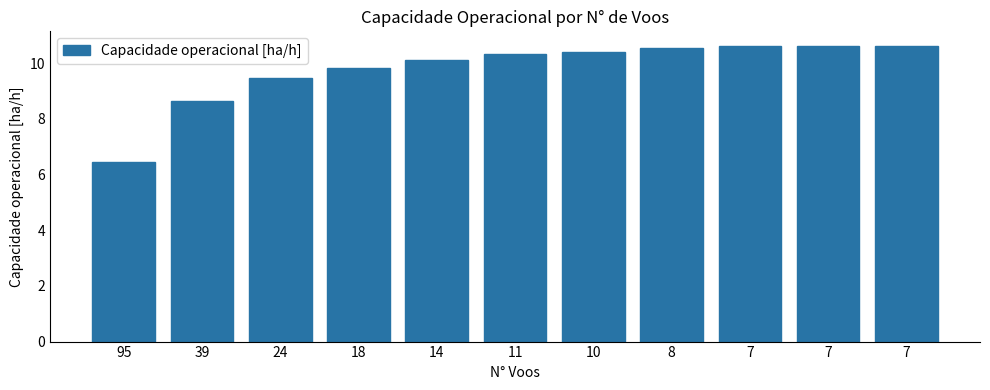

What is the value of the 11th bar from the left?

10.6